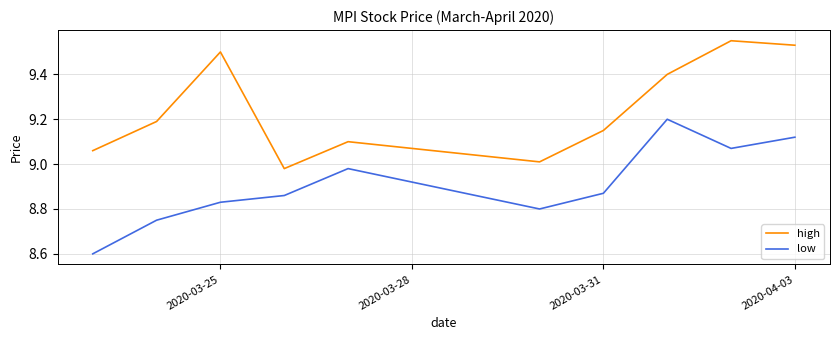

Rank the series by their average value, from lowest to highest.

low, high